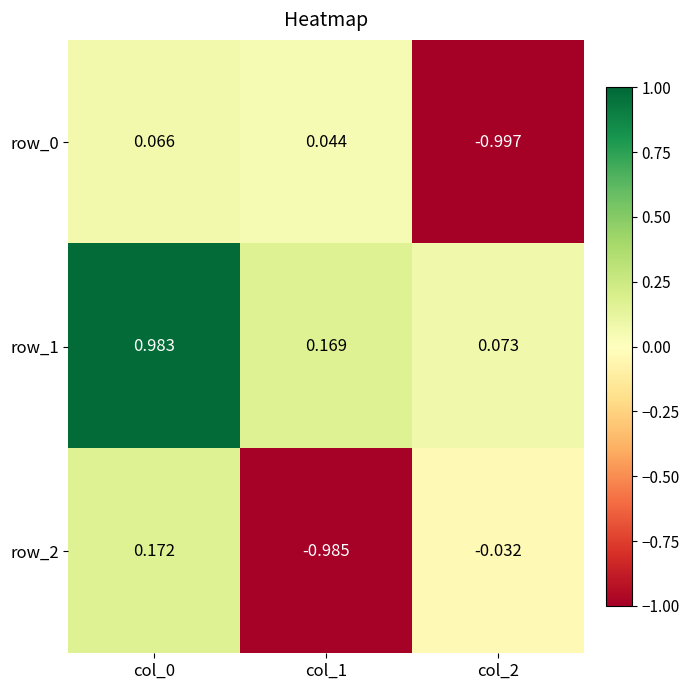

The row_2 series shows -1.0 at col_1. True or false?

True